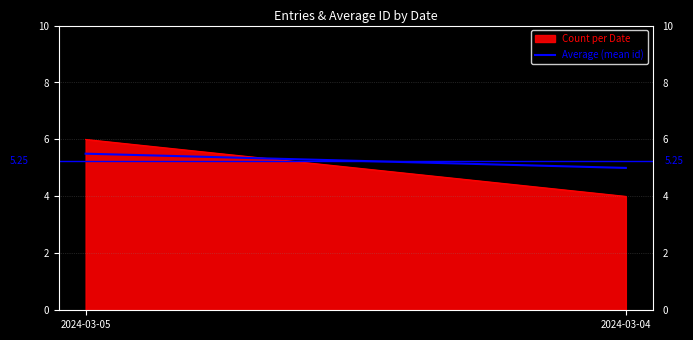

Which label corresponds to the smallest value in the chart?

2024-03-04